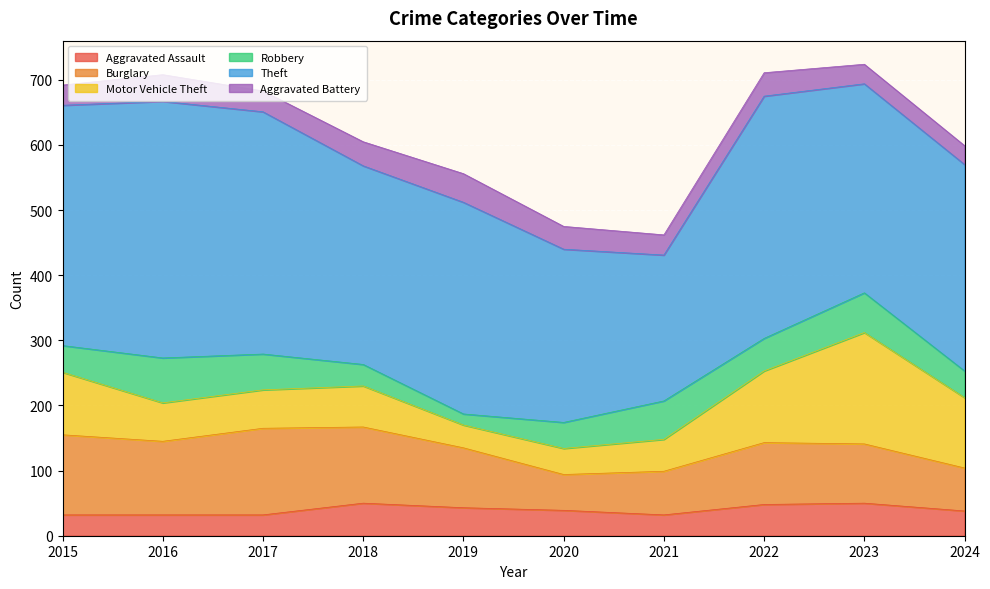

Which has a higher value, 2022 or 2020?

2022